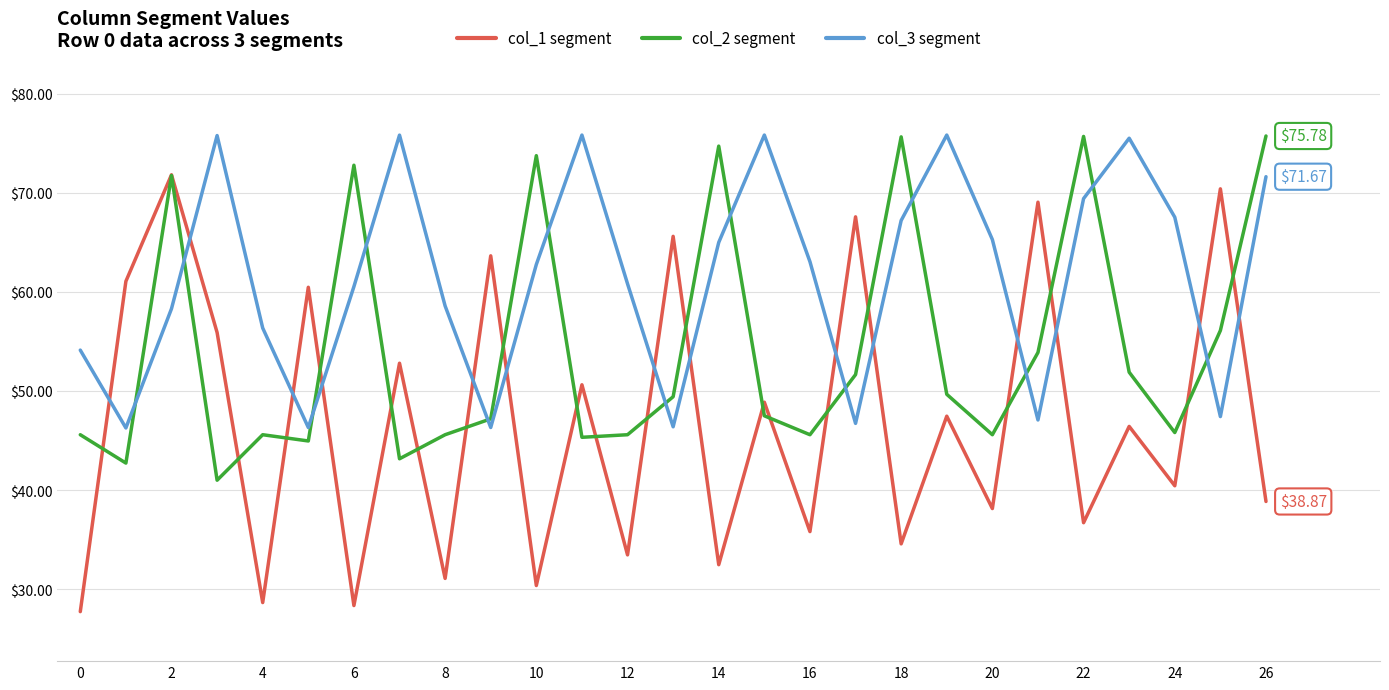

Which series has the largest range (max minus min)?

col_1 segment